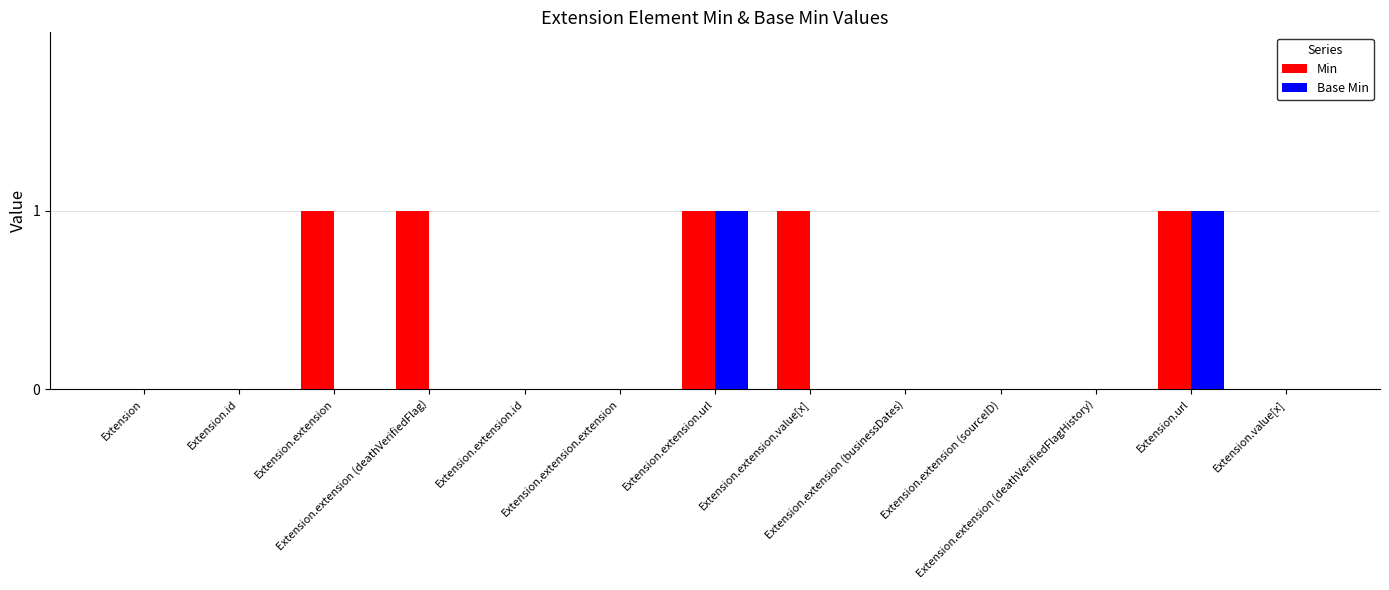

What is the total value across all series at Extension.url?

2